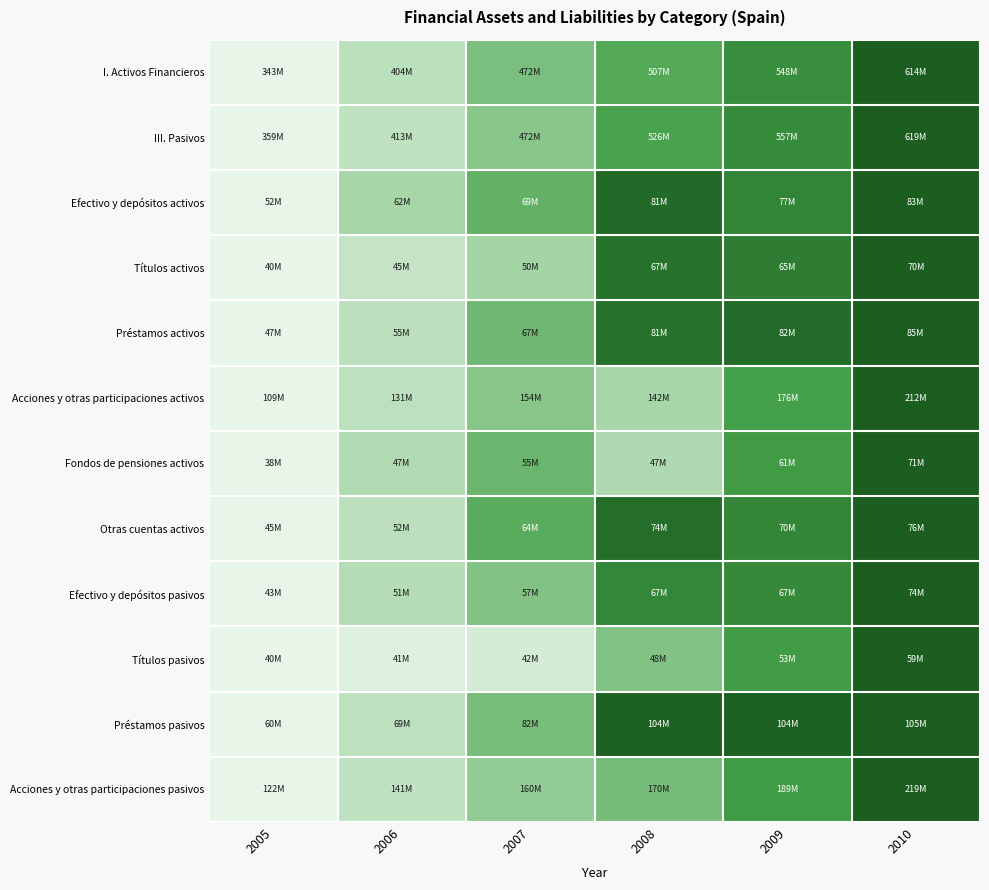

What is the total value across all series at 2007?

5.3